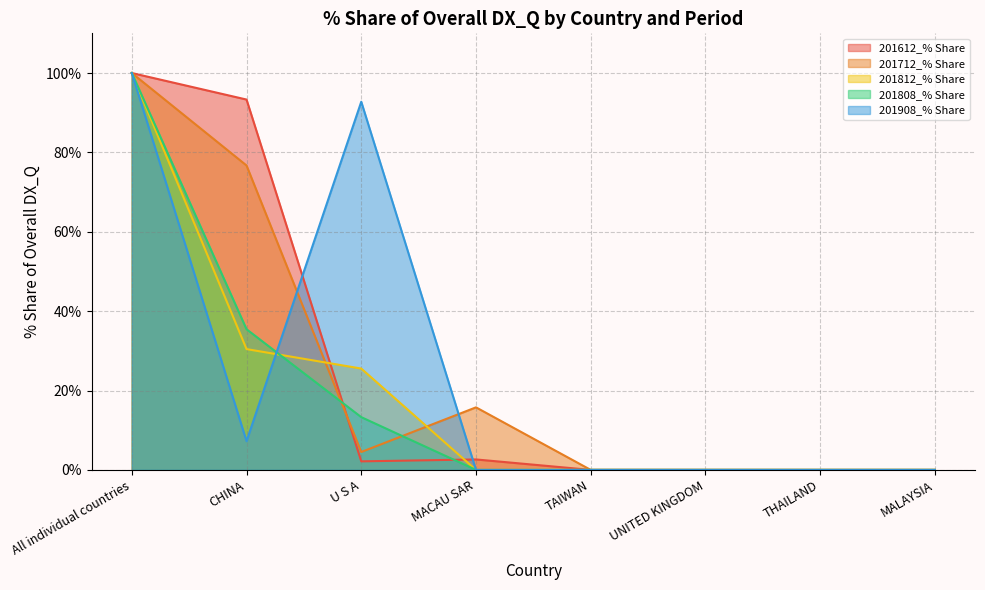

After their last crossing, which series has the higher values: 201812_% Share or 201808_% Share?

201812_% Share